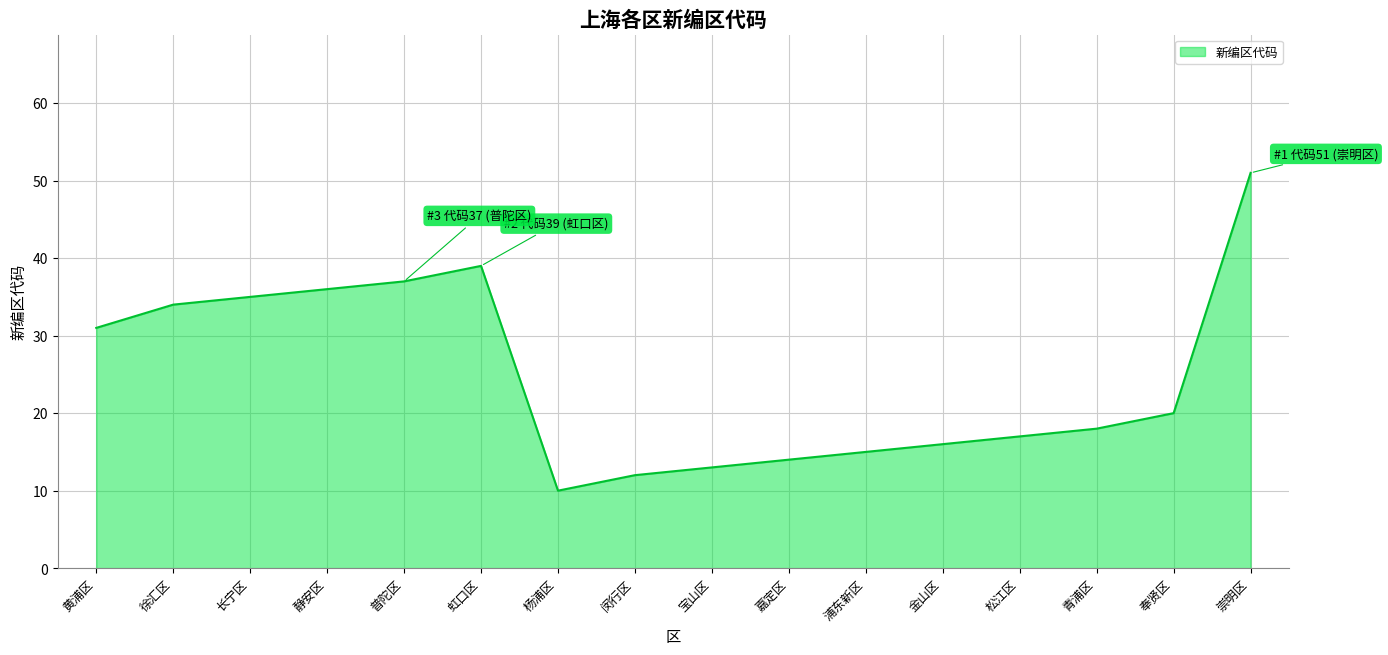

The chart shows a value of 35 at 长宁区. True or false?

True